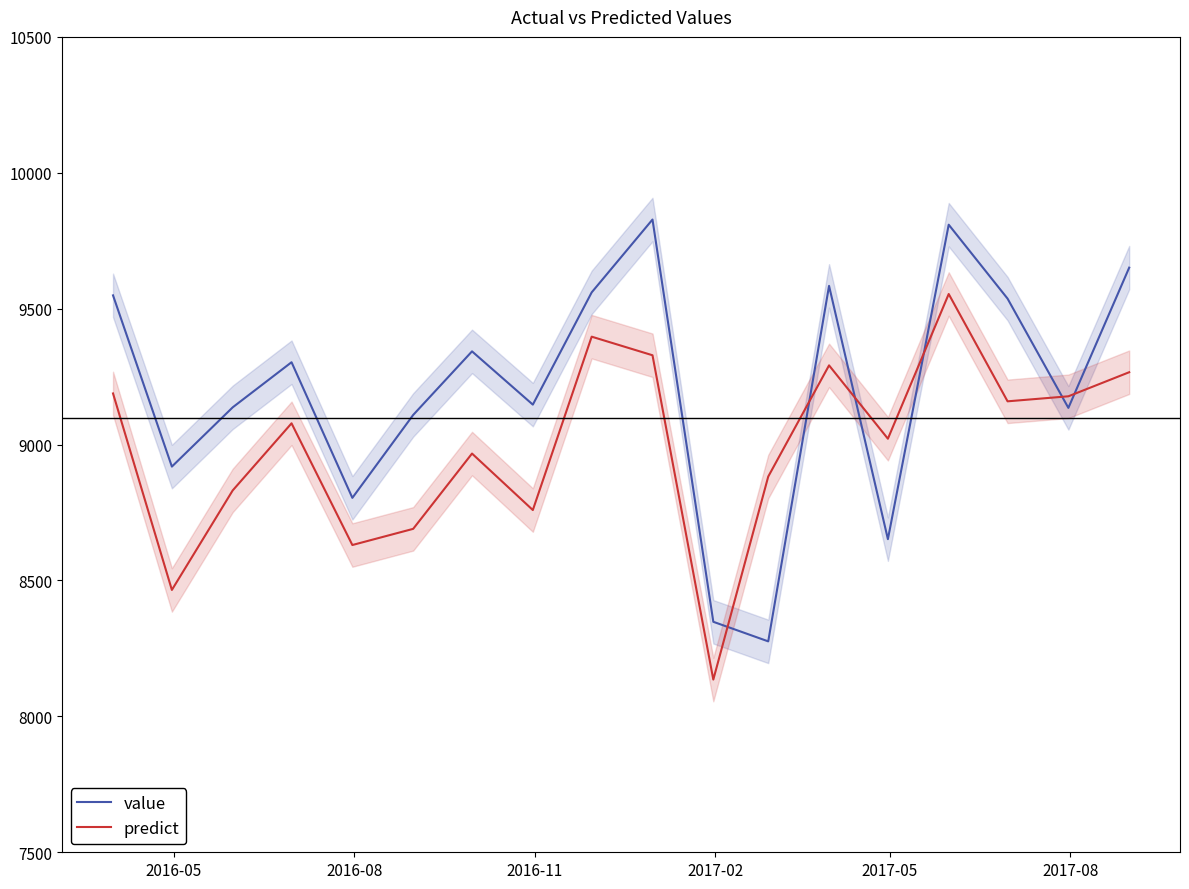

What is the highest value of the predict series?

9554.0